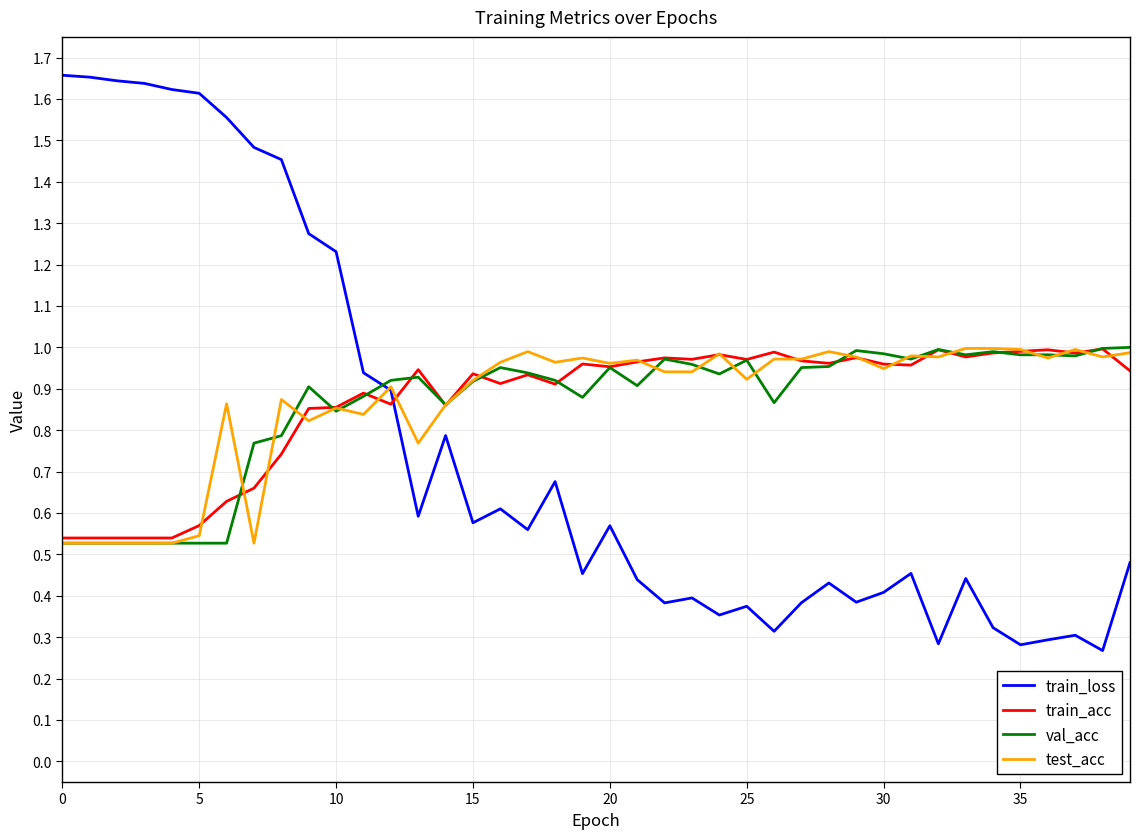

What is the sum of all train_loss values?

30.5